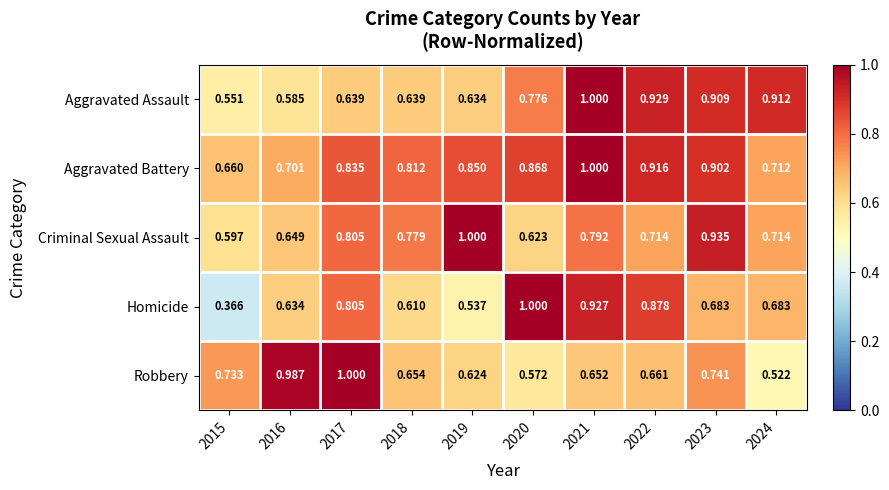

What is the total value across all series at 2018?

3.5